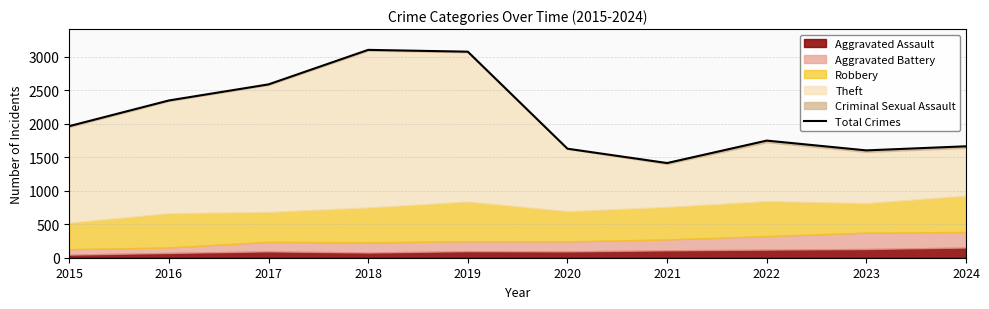

What is the difference between the maximum and minimum values?

1689